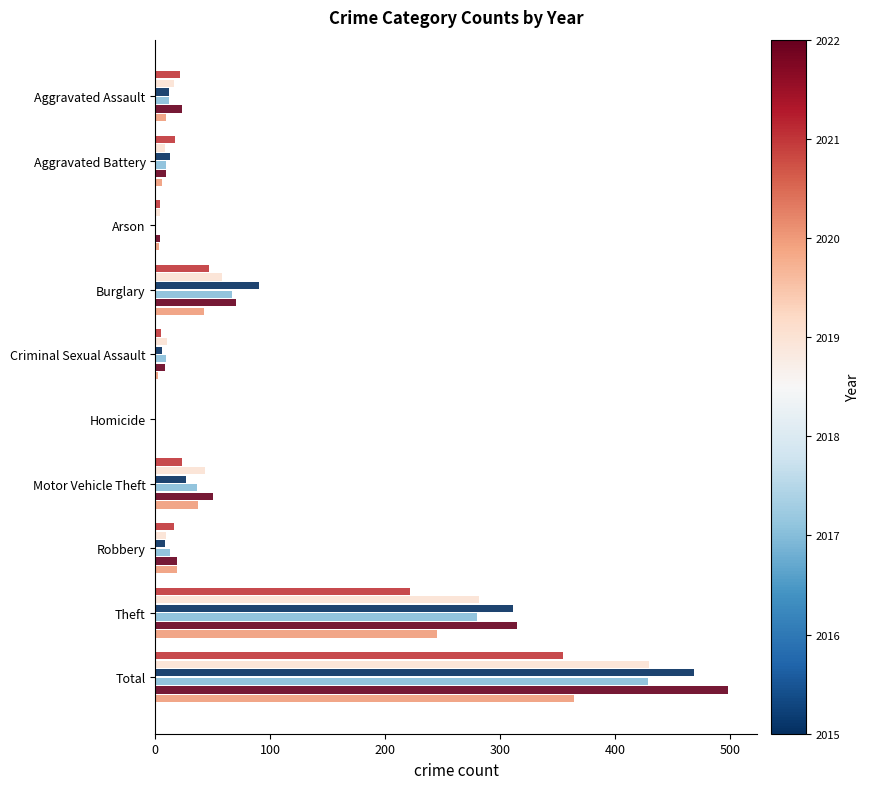

What is the total value across all series at Total?

2541